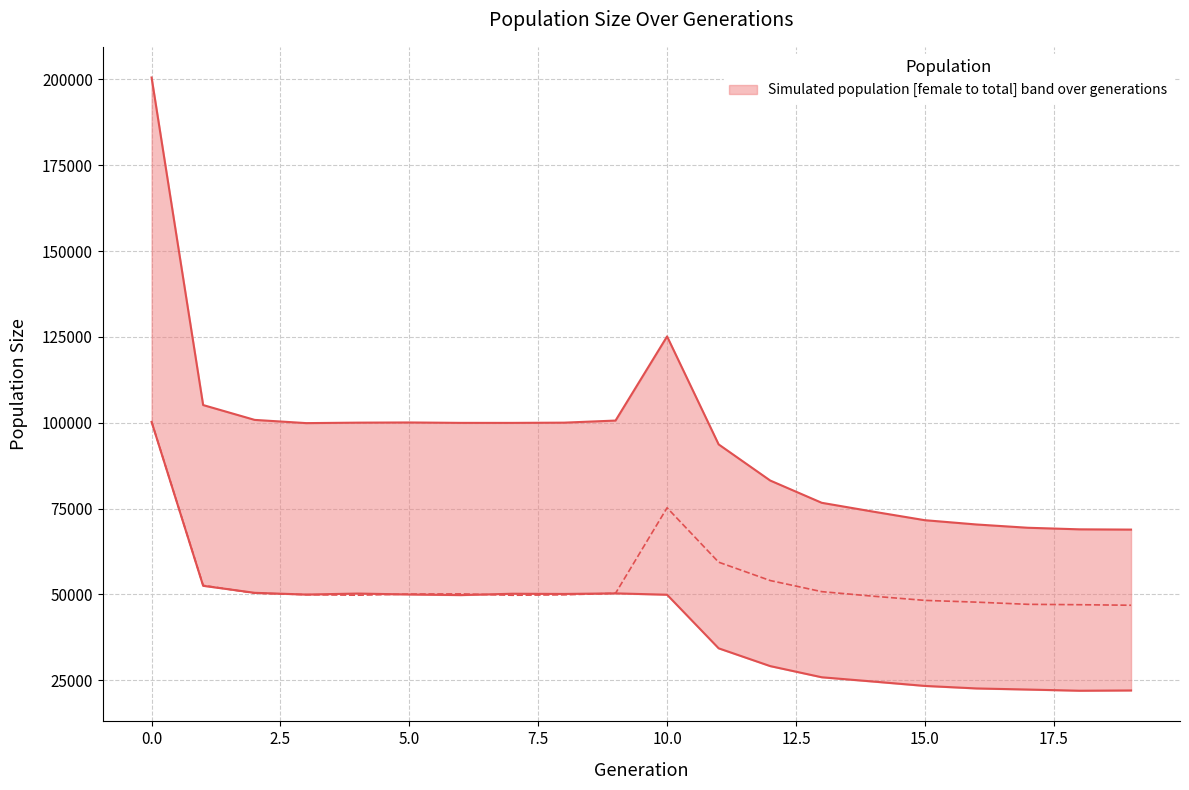

True or false: size and male_size cross at least once.

False